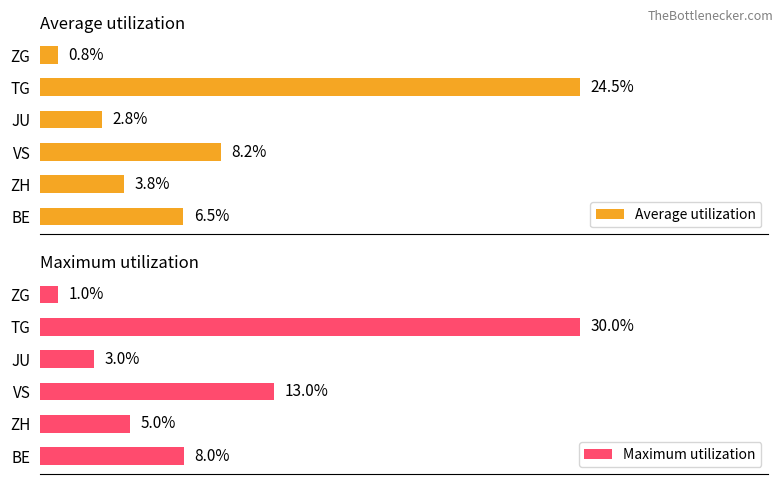

What is the maximum value for Maximum utilization?

30.0